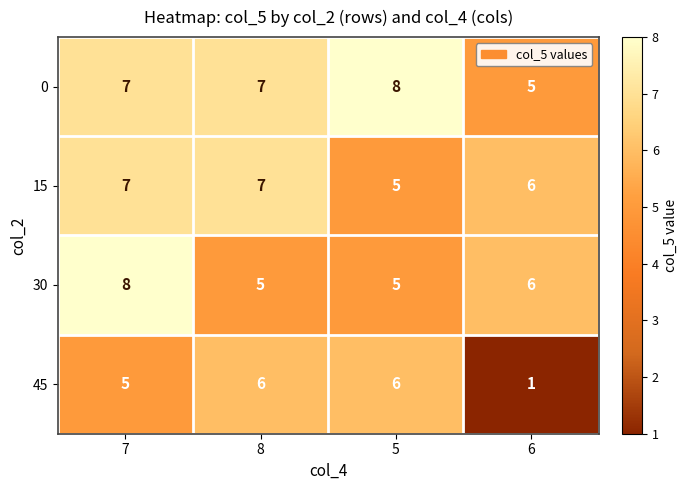

Which series has the largest total across all categories?

0